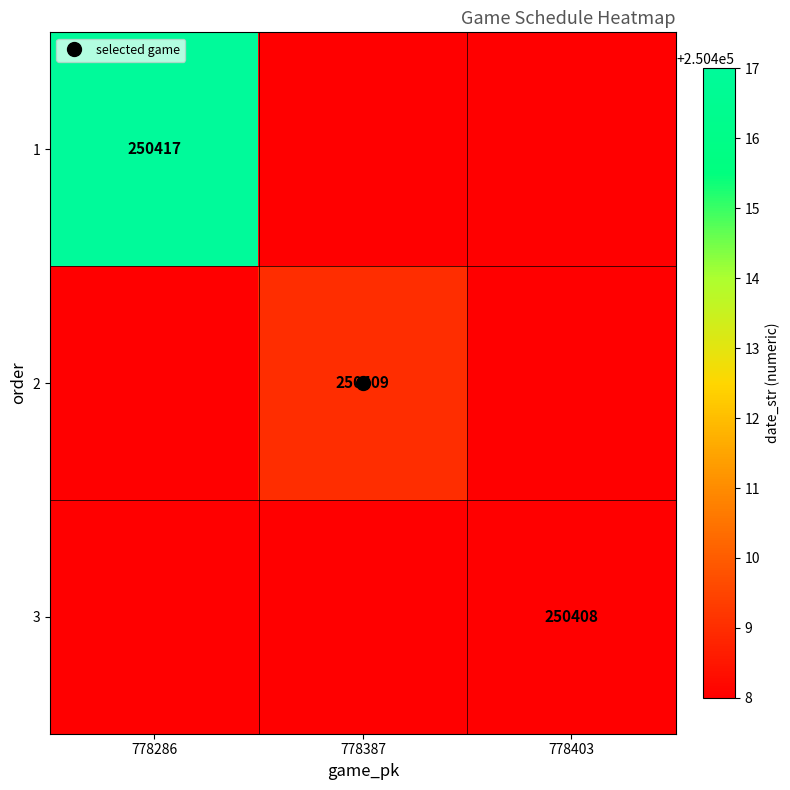

How many distinct data groups are displayed?

3